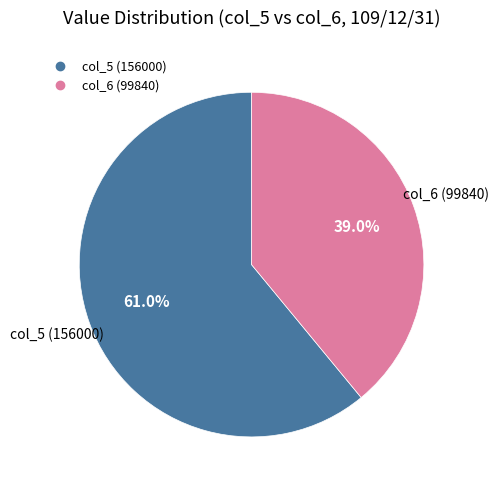

Is there any slice that represents more than half of the pie?

Yes